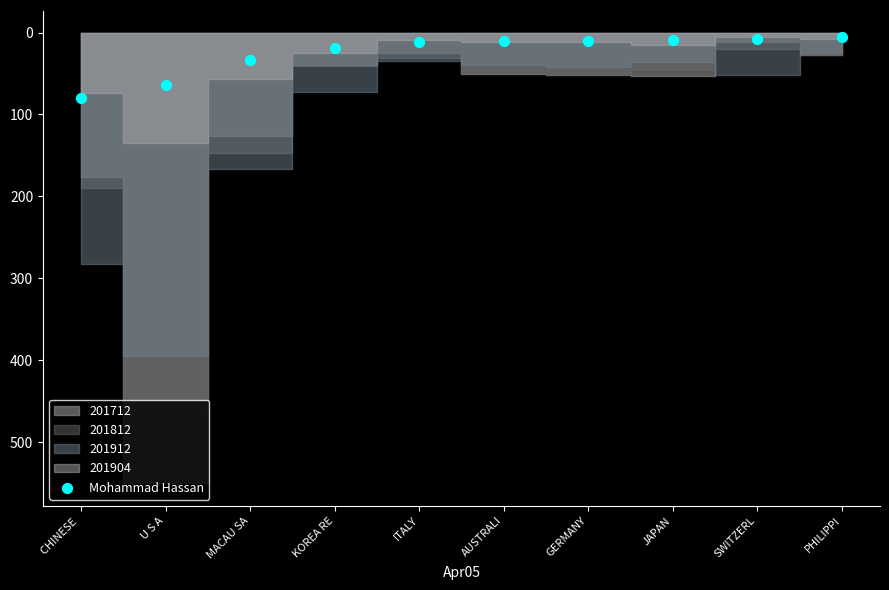

What is the range of Y values (max minus min)?

74.4